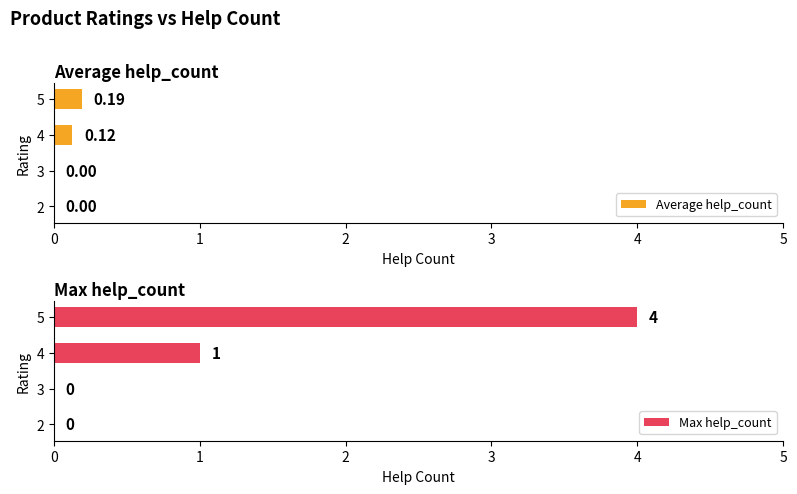

The value of Max help_count at 2 is -2. True or false?

False